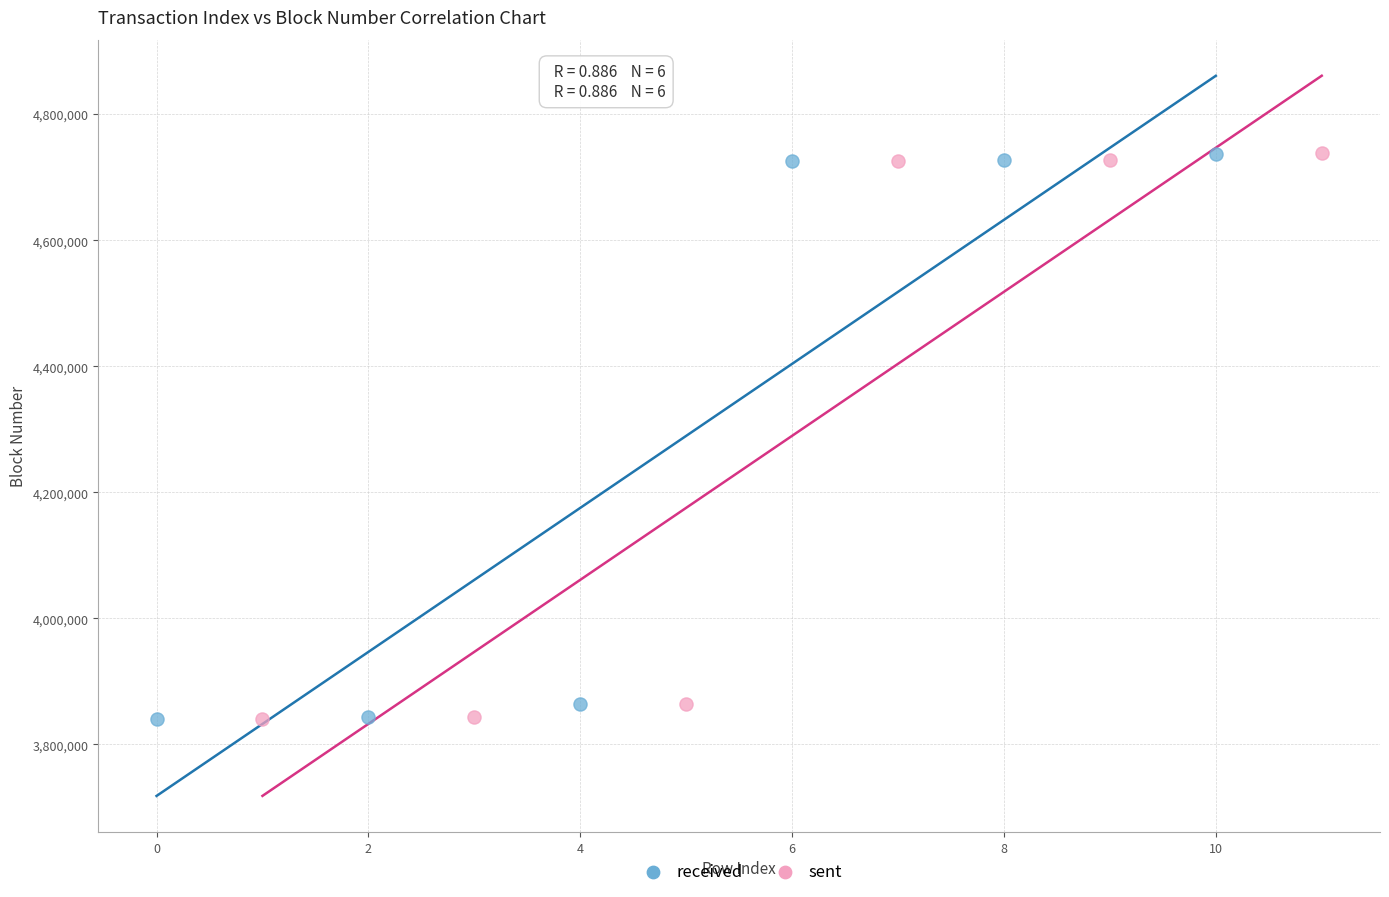

Which series has the widest spread of Y values?

sent